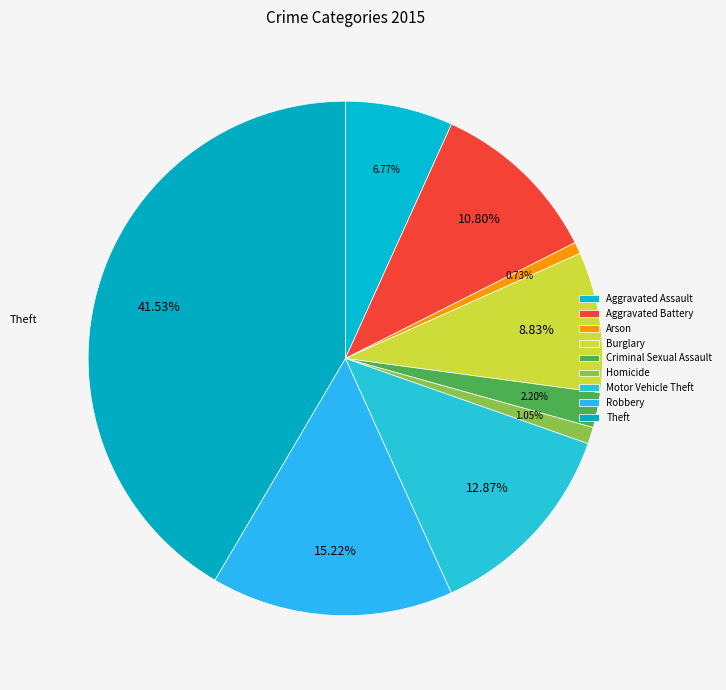

Is there a majority slice in this chart?

No